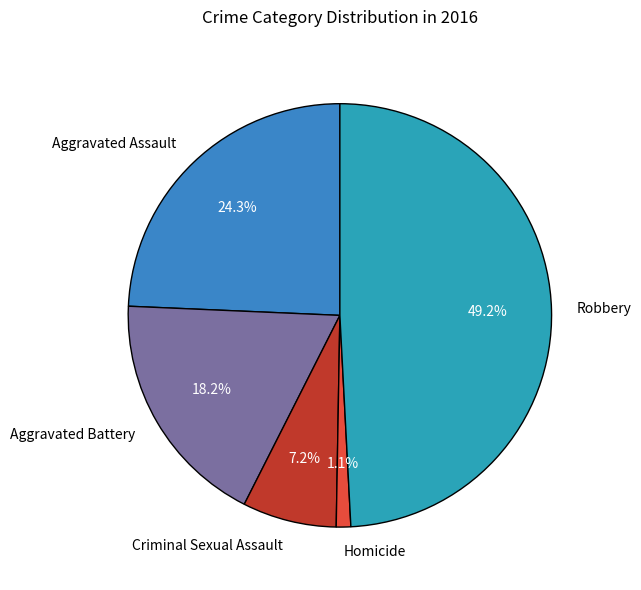

Approximately how many times larger is the value at Robbery compared to Aggravated Assault?

2.0